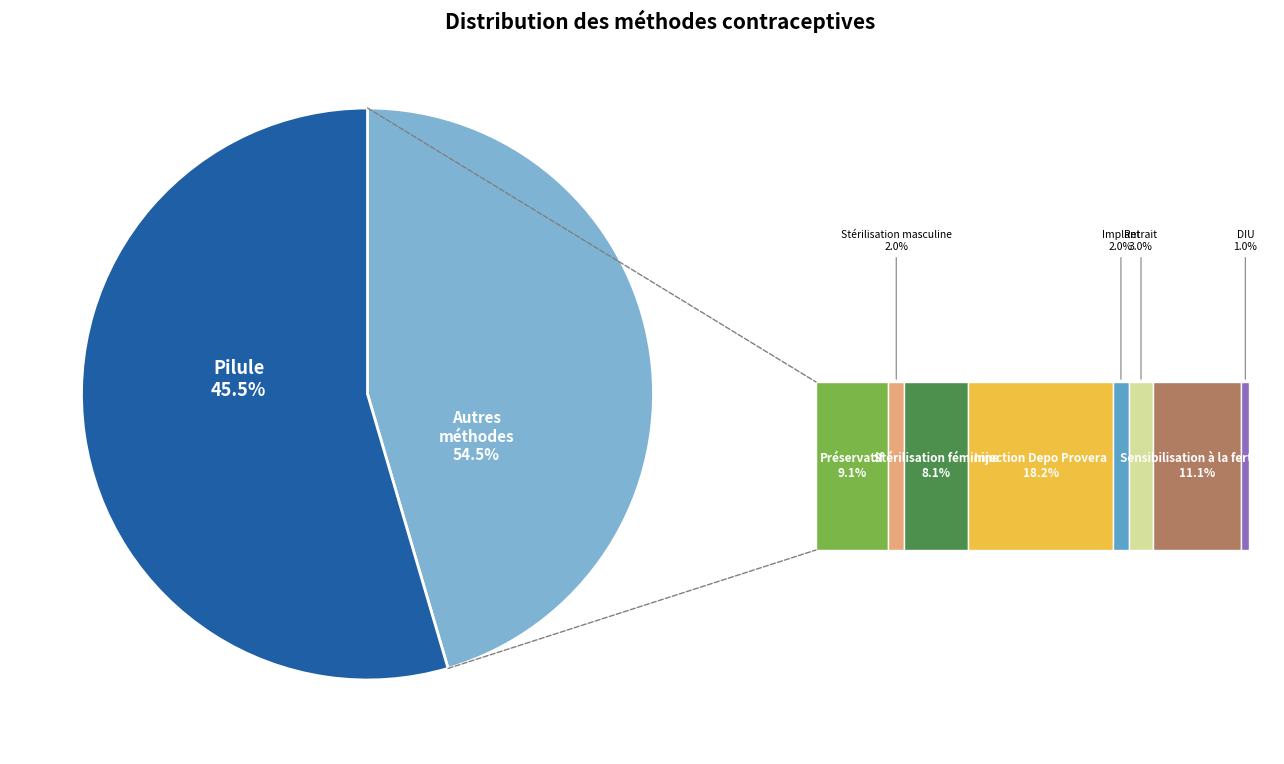

To the nearest percent, what is the difference between the largest and smallest slice percentages?

44%